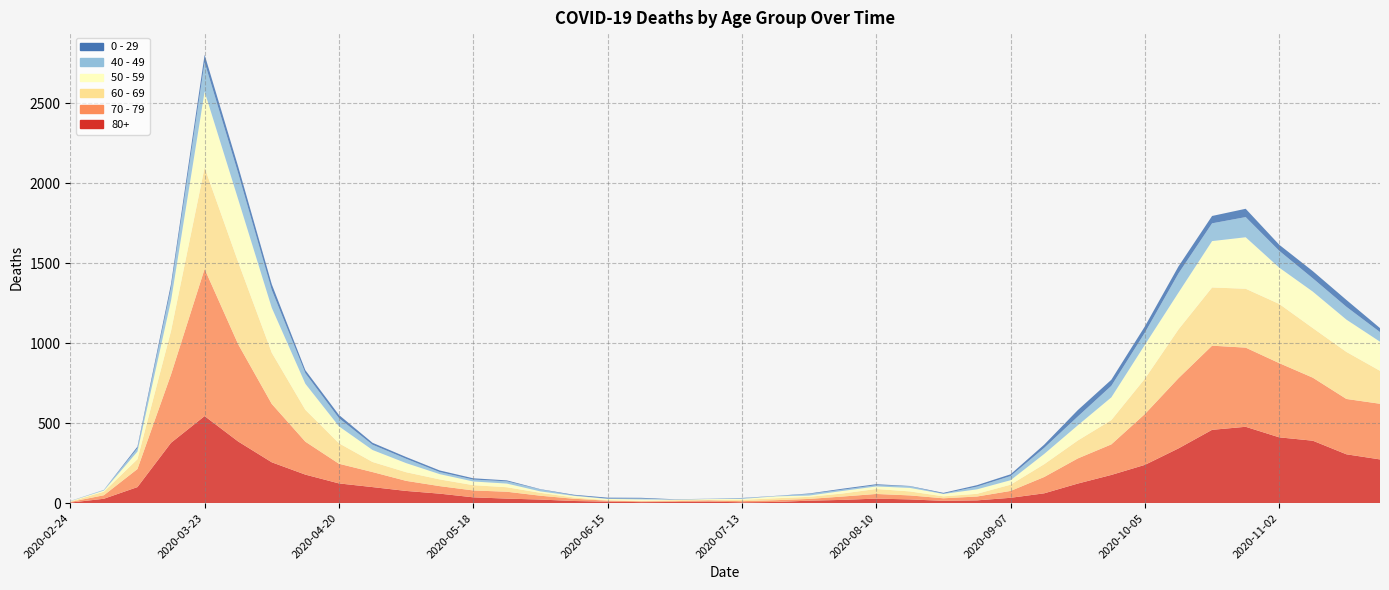

Reading left to right, transcribe all the data shown in this chart.

80+: 3	27	100	377	544	385	255	178	123	100	76	59	36	28	22	13	9	6	7	9	5	7	15	20	28	23	14	17	33	61	122	176	239	342	458	477	411	390	305	273
70 - 79: 4	22	113	427	920	608	365	206	123	94	63	47	43	43	24	14	6	5	5	8	7	11	11	21	29	25	16	24	43	102	157	191	318	439	526	495	464	394	346	348
60 - 69: 2	22	61	272	634	514	320	199	128	63	54	42	33	28	18	8	3	3	6	3	8	12	13	19	31	25	12	17	39	80	112	152	221	305	364	368	370	310	294	206
50 - 59: 3	7	48	190	475	392	281	163	106	75	57	33	23	23	9	10	8	9	3	5	6	12	8	16	16	22	15	28	28	64	95	142	212	230	290	322	227	228	202	182
40 - 49: 0	5	21	79	183	163	111	66	51	33	27	13	12	14	12	3	2	5	1	1	4	2	10	8	8	10	2	17	26	38	55	72	76	120	111	126	105	83	80	60
0 - 29: 1	0	10	25	47	42	36	19	20	12	11	10	8	6	2	4	6	5	2	1	2	1	3	6	6	2	5	9	11	20	40	38	39	44	46	52	38	45	43	25